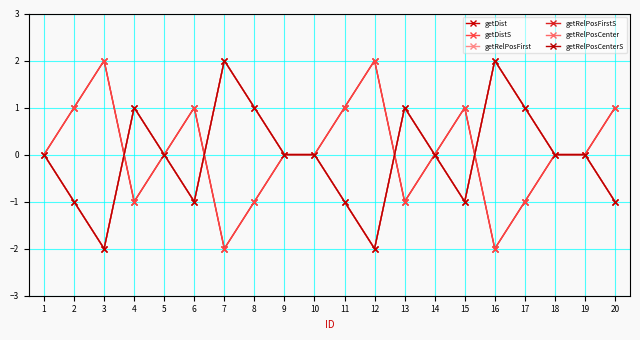

Is this an area chart (filled region under the line)?

No